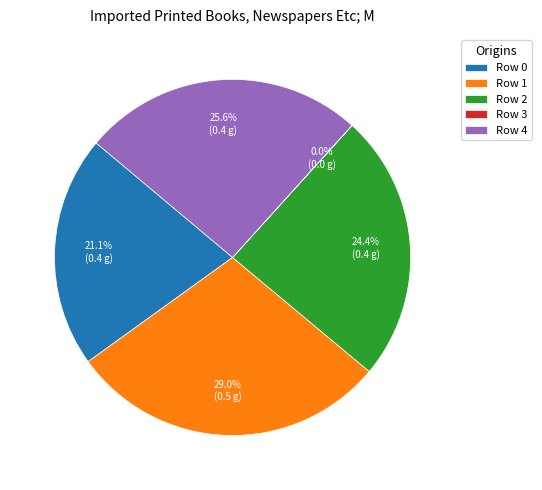

Is there any slice that represents more than half of the pie?

No